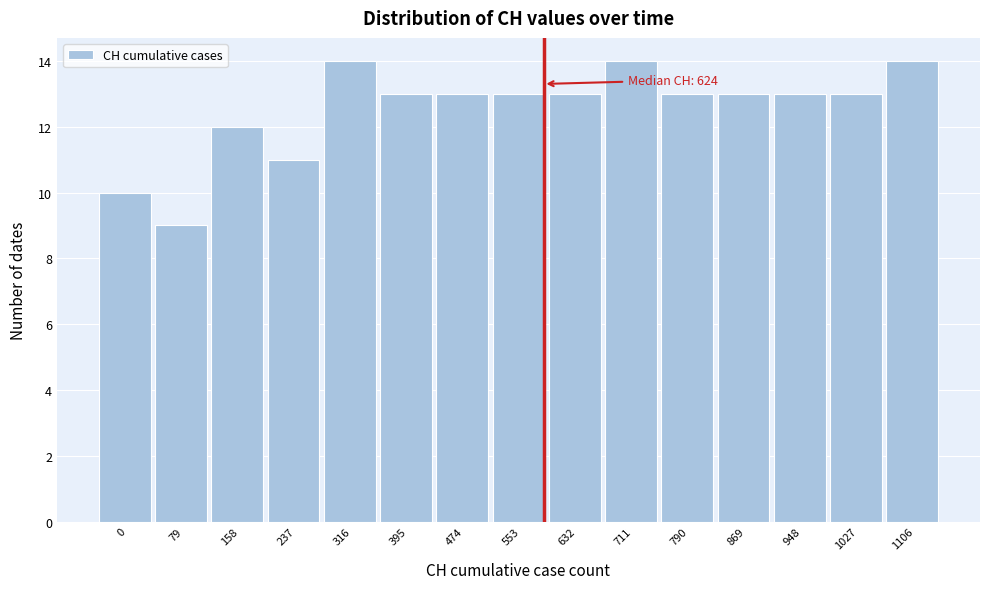

Reading left to right, list all the values displayed in this chart.

0=10	79=9	158=12	237=11	316=14	395=13	474=13	553=13	632=13	711=14	790=13	869=13	948=13	1027=13	1106=14